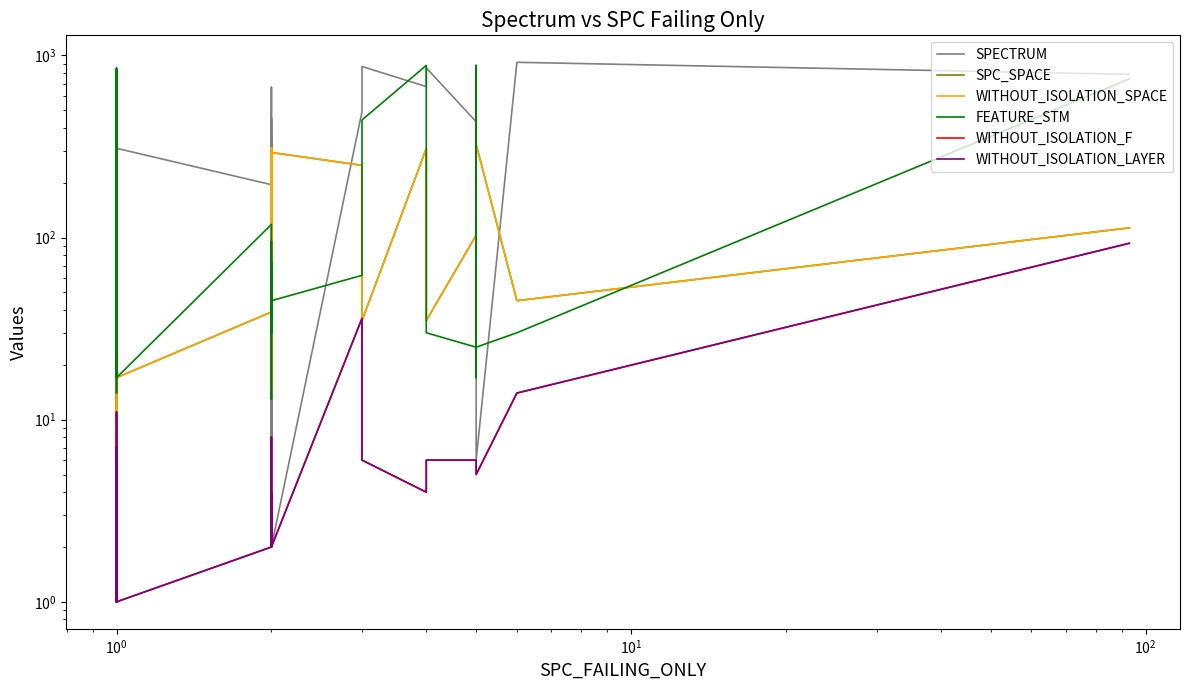

How many interior local valleys does the WITHOUT_ISOLATION_SPACE series have?

12